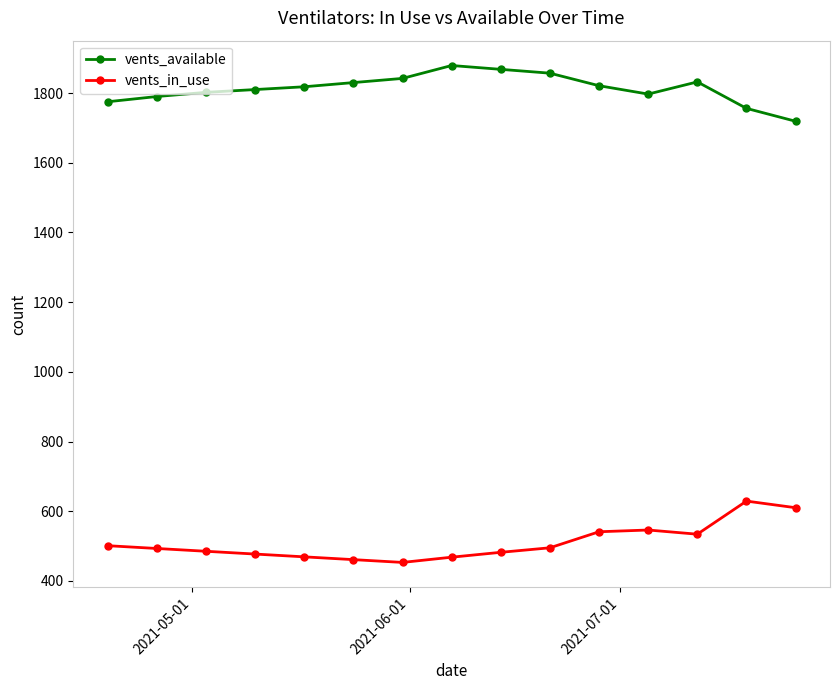

What is the value of the vents_in_use point at the 11th from the left?

541